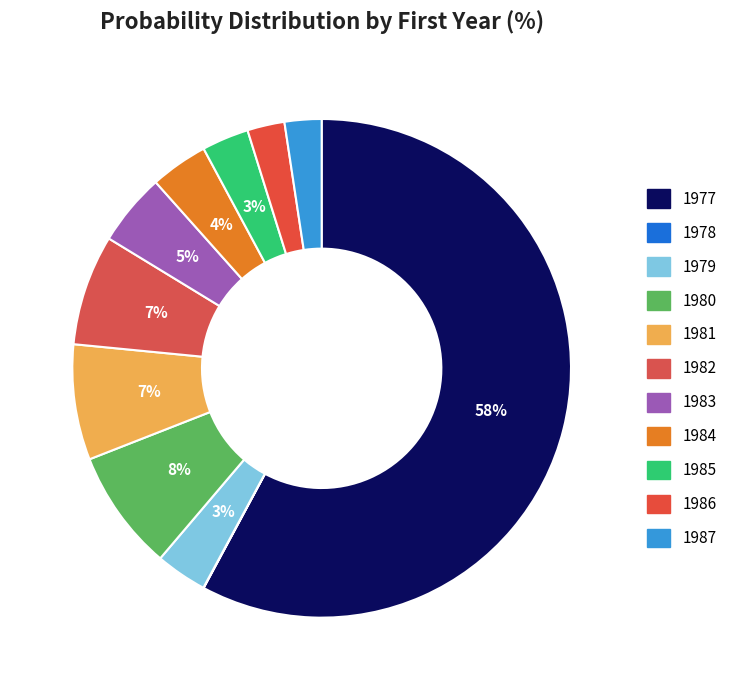

Rank the categories by value from lowest to highest.

1978, 1987, 1986, 1985, 1979, 1984, 1983, 1982, 1981, 1980, 1977